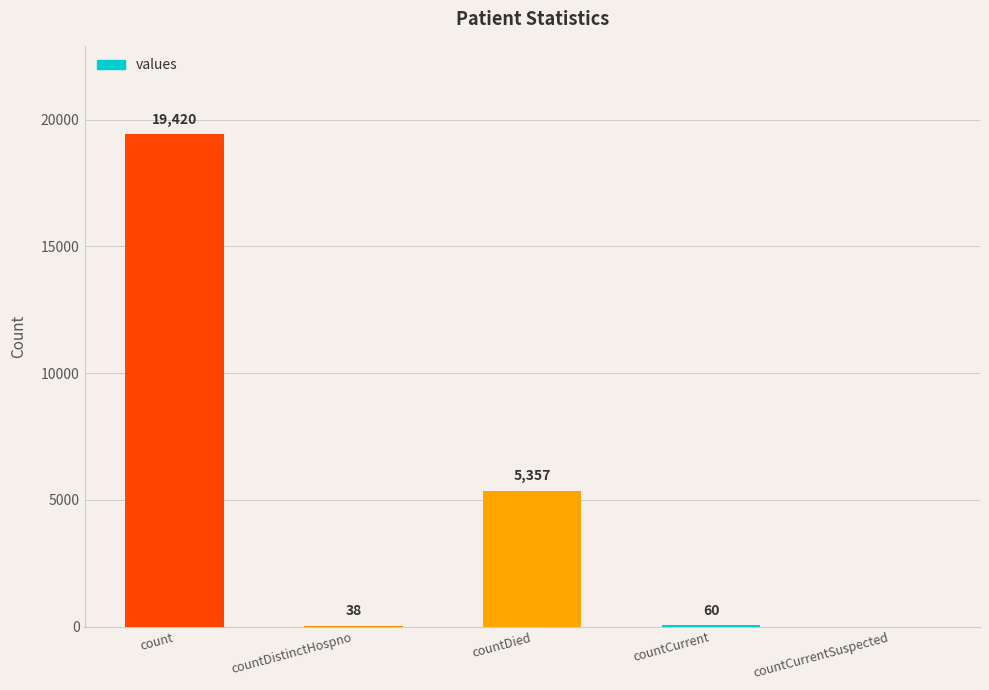

What is the approximate value at count?

19420